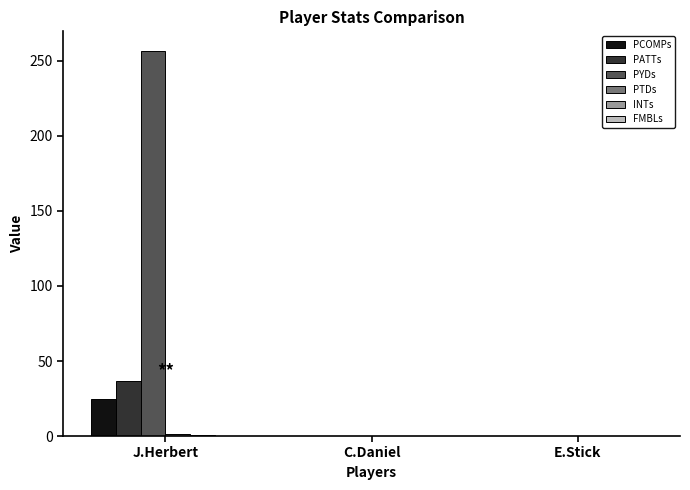

Which series has the largest total across all categories?

PYDs